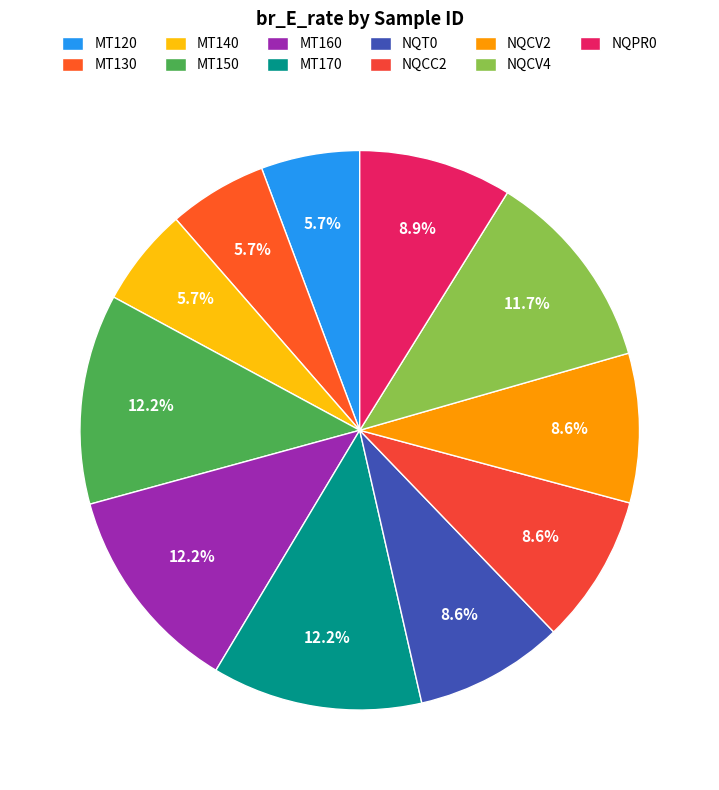

Between MT120 and NQT0, which is larger?

NQT0